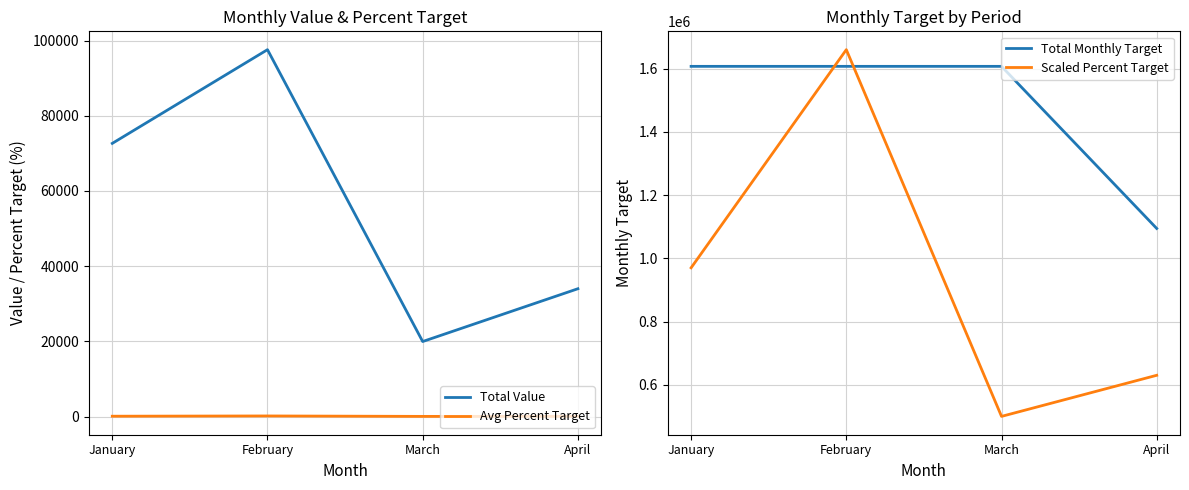

Which has a higher value, March or April?

April